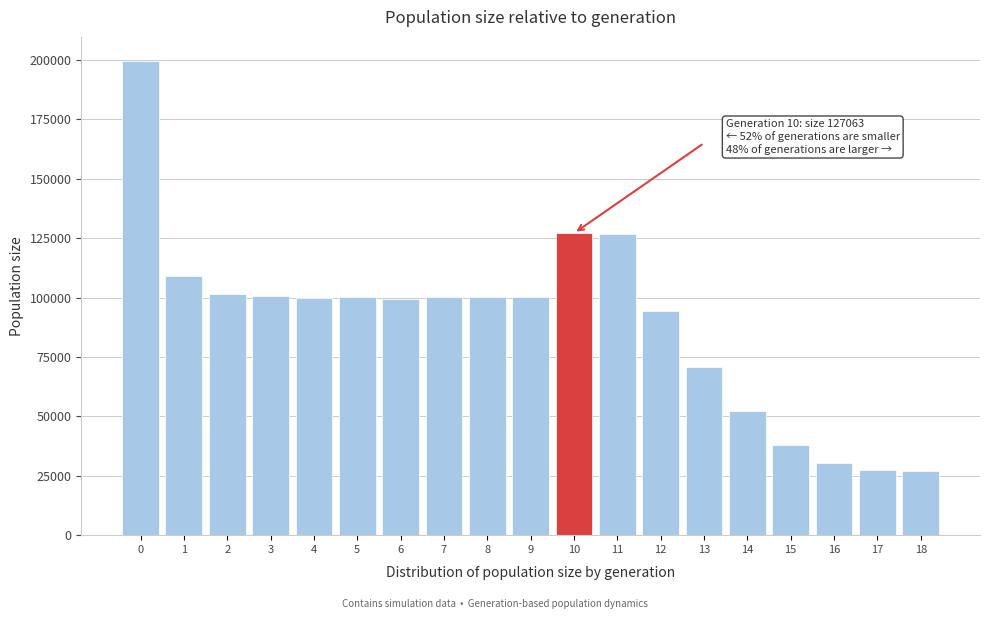

What is the difference between the maximum and second lowest values?

172102